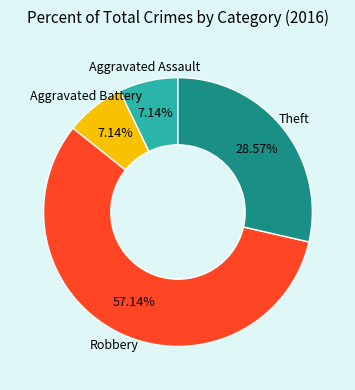

Count the number of slices in the pie.

4